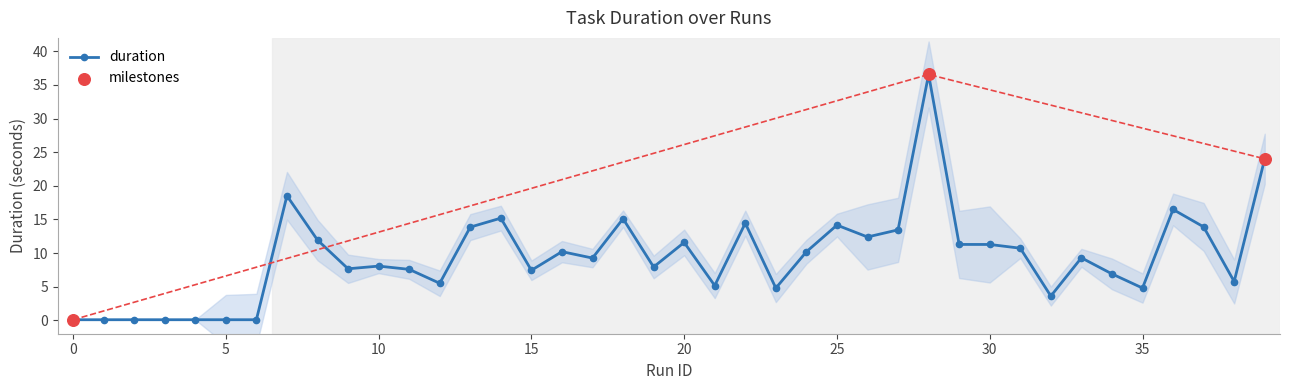

Approximately how many times larger is the value at 25 compared to 11?

1.9